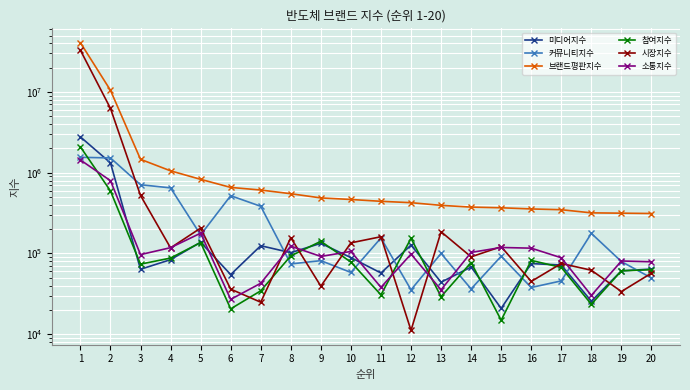

Read the 미디어지수 value at 11, to the nearest 10.

57160